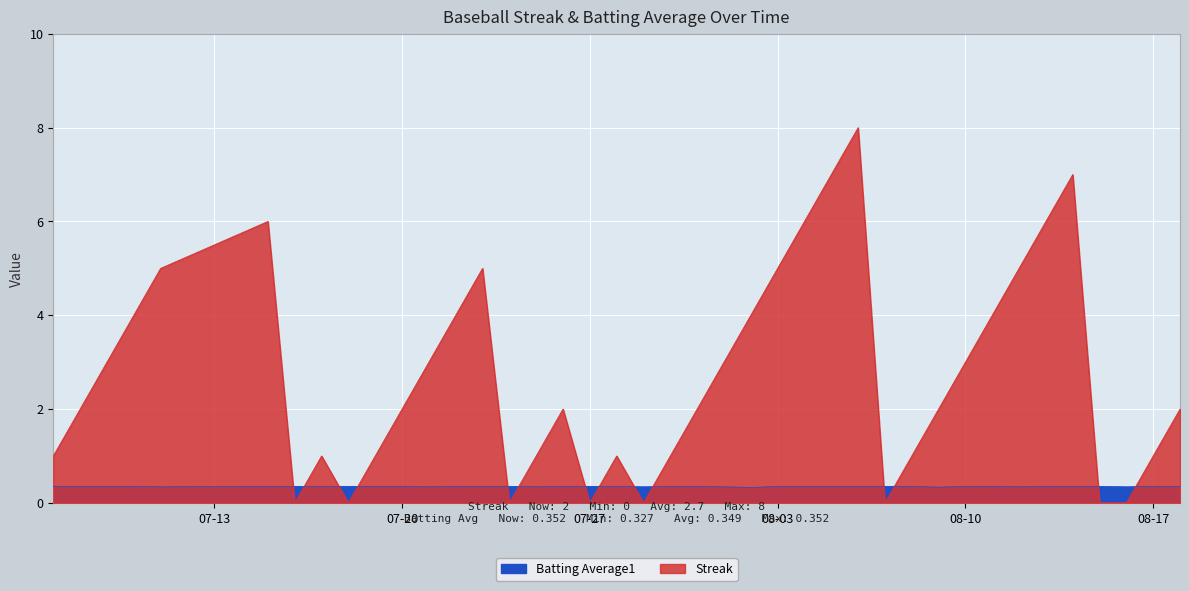

Reading right to left, what are all the values shown in this chart?

Streak: 2.0	1.0	0.0	0.0	7.0	6.0	5.0	4.0	3.0	2.0	1.0	0.0	8.0	7.0	6.0	5.0	4.0	3.0	2.0	1.0	0.0	1.0	0.0	2.0	1.0	0.0	5.0	4.0	3.0	2.0	1.0	0.0	1.0	0.0	6.0	5.0	4.0	3.0	2.0	1.0
Batting Average1: 0.4	0.4	0.3	0.4	0.4	0.4	0.3	0.4	0.4	0.3	0.4	0.4	0.4	0.4	0.4	0.4	0.3	0.3	0.4	0.4	0.3	0.4	0.4	0.4	0.3	0.4	0.4	0.4	0.3	0.4	0.4	0.4	0.4	0.4	0.4	0.3	0.4	0.4	0.4	0.4